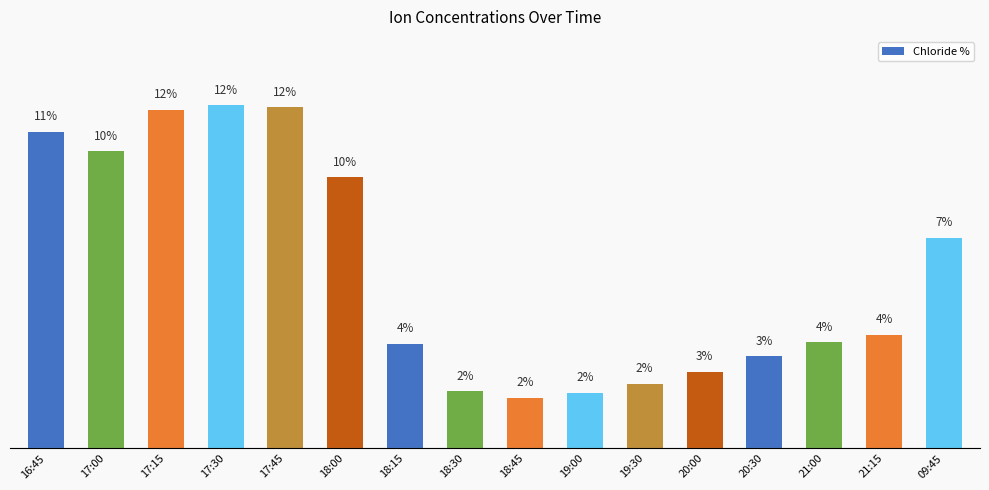

Between 17:00 and 17:45, which is larger?

17:45